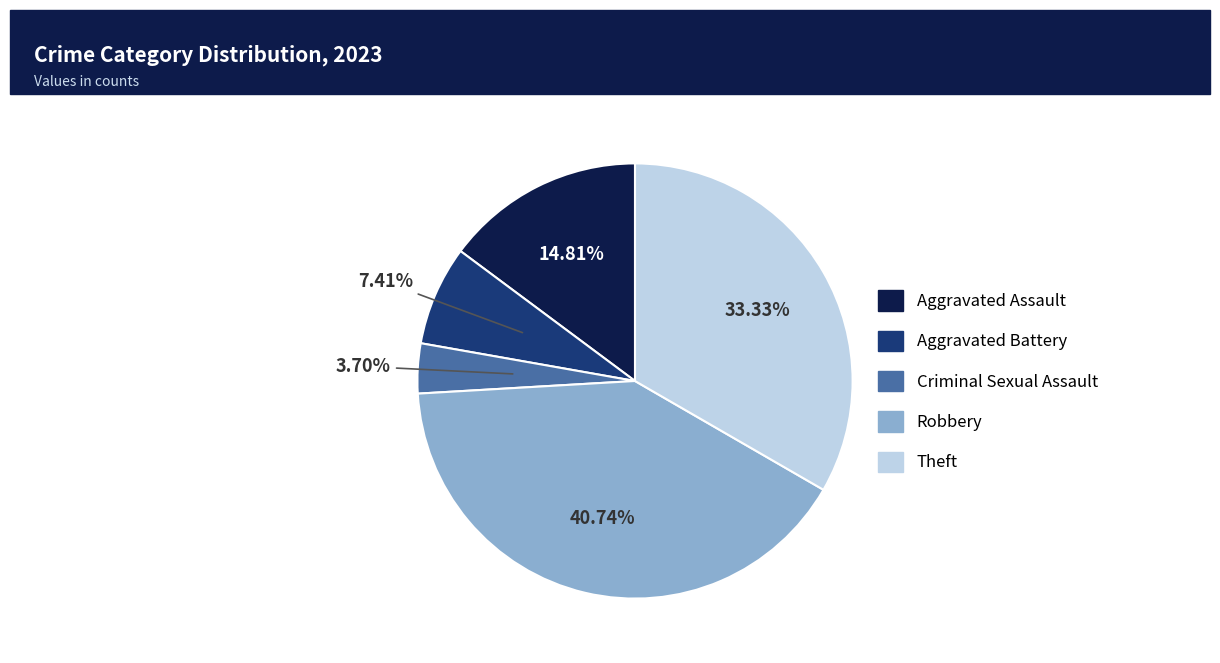

What is the ratio of the value at Robbery to the value at Aggravated Battery?

5.5